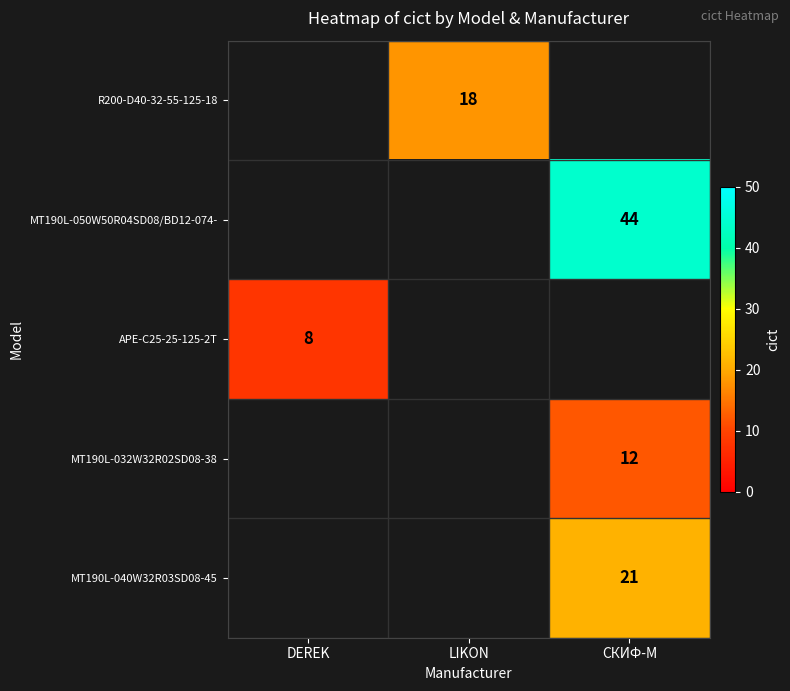

Is it true that R200-D40-32-55-125-18 equals 18 at LIKON?

True